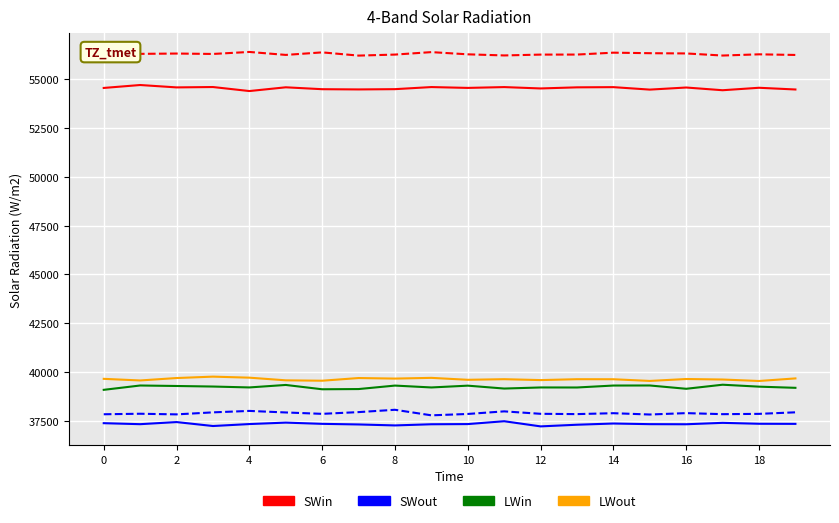

What is the minimum value shown in the chart?

37224